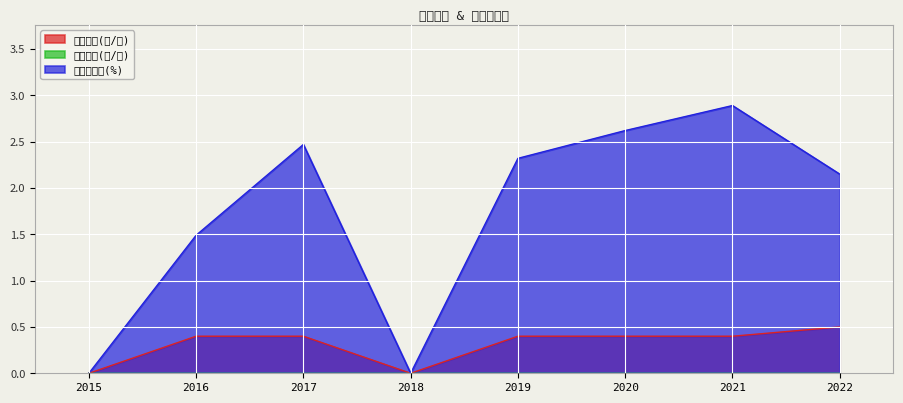

Rank the series at 2018 from lowest to highest value.

現金股利(元/股), 年均殖利率(%)